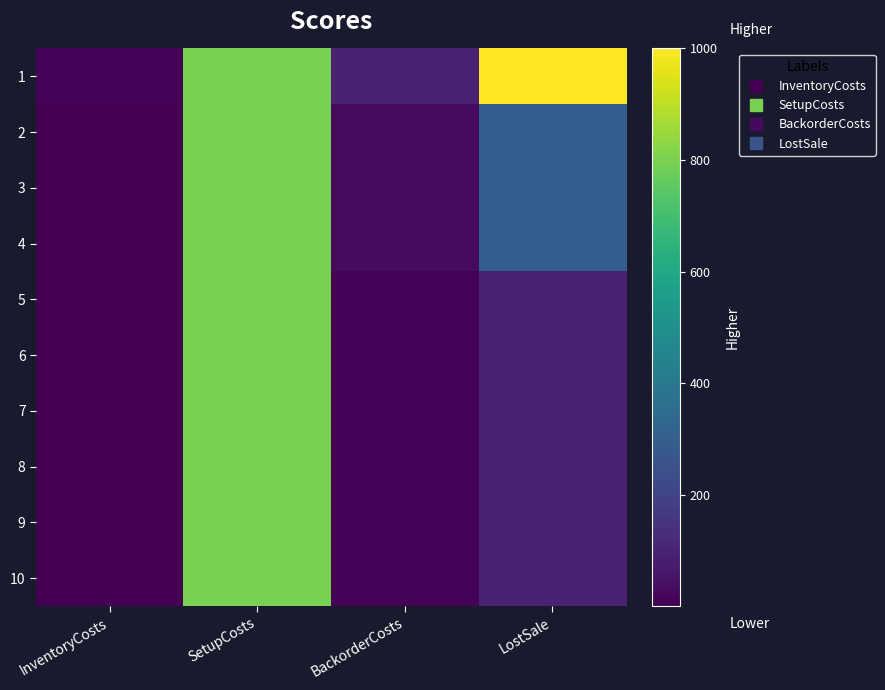

At BackorderCosts, list the series in order from largest to smallest.

1, 2, 3, 4, 5, 6, 7, 8, 9, 10